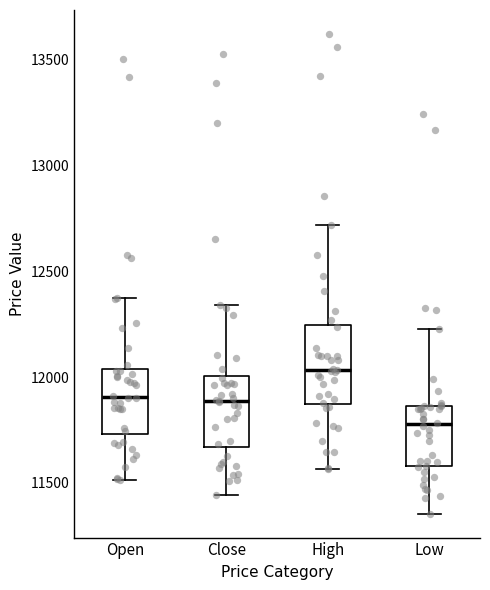

Which box has the lowest median line?

Low